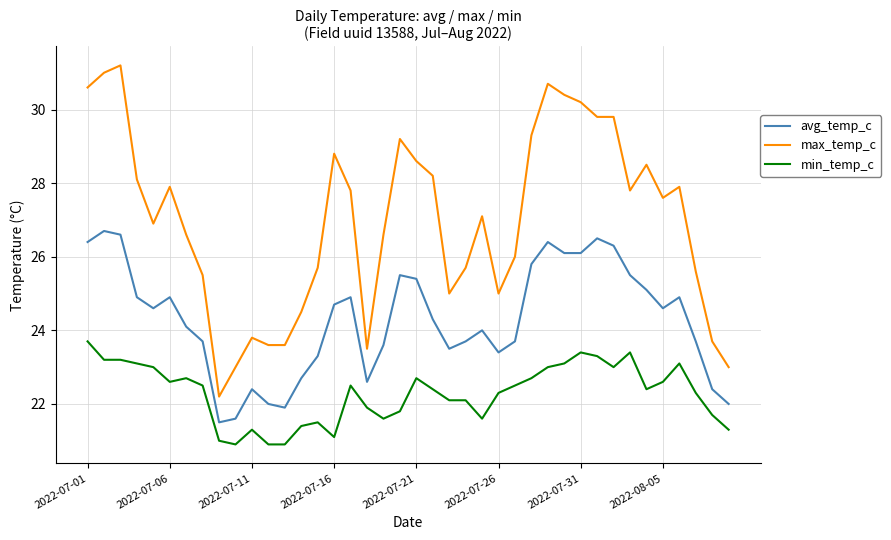

Which series has the largest total across all categories?

max_temp_c